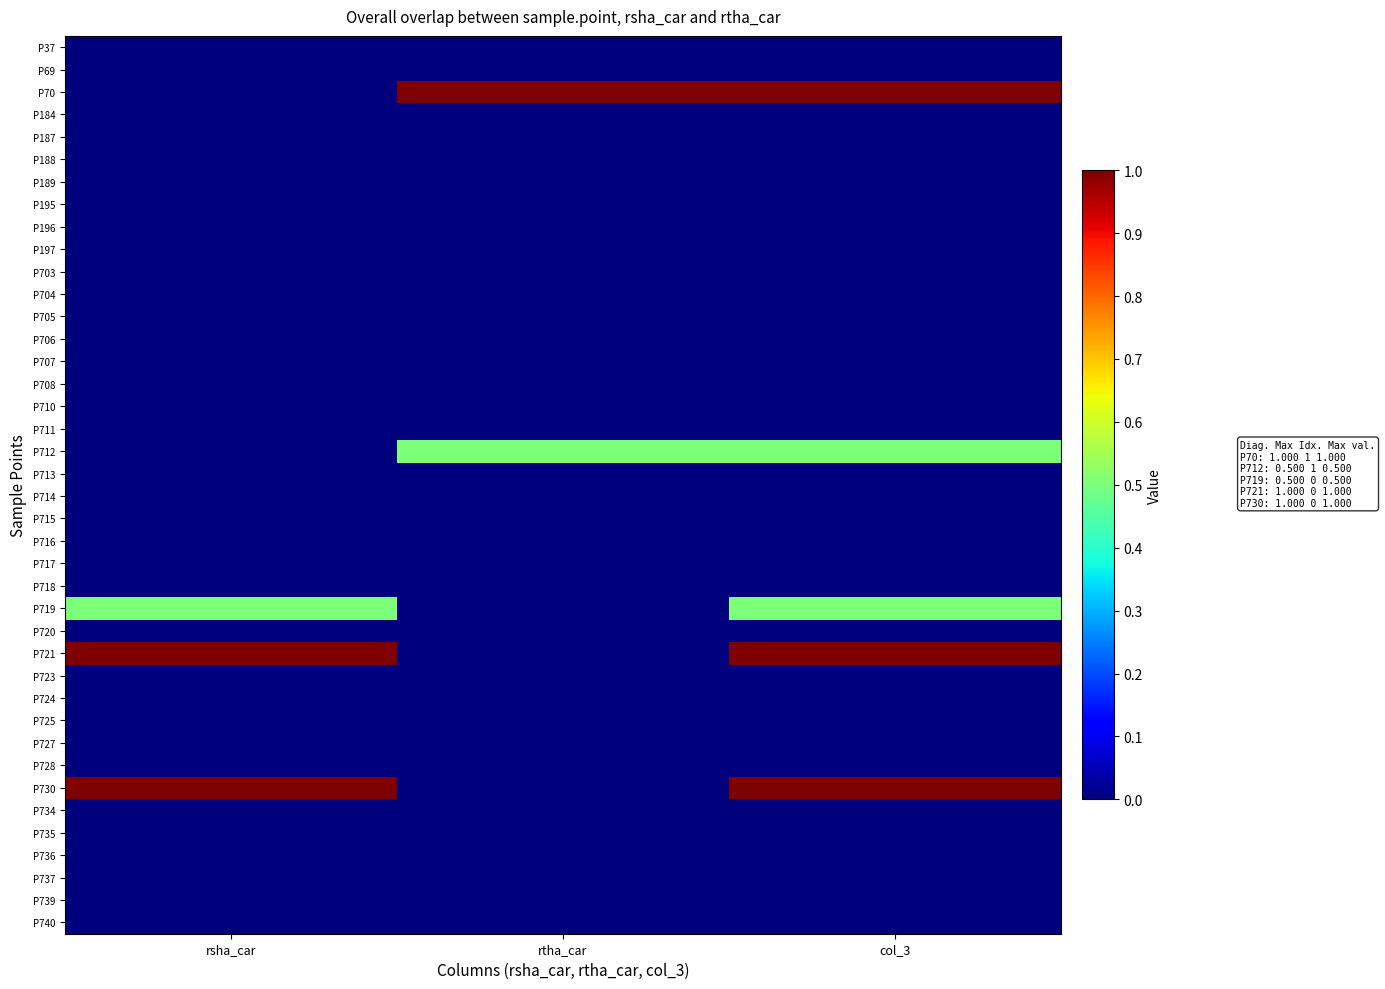

What is the total value across all series at rsha_car?

2.5